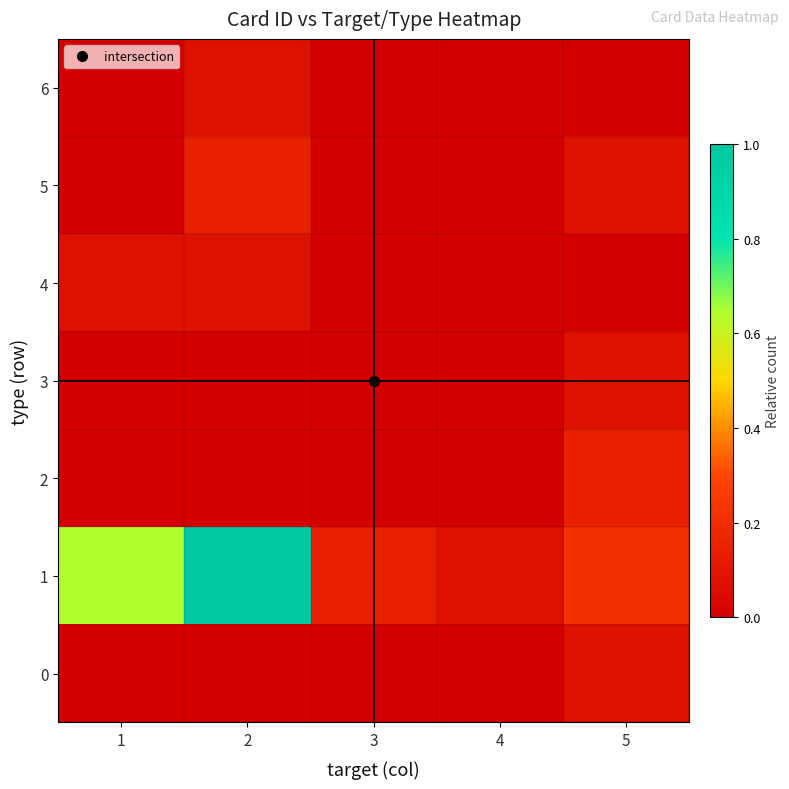

Which series has the largest total across all categories?

1